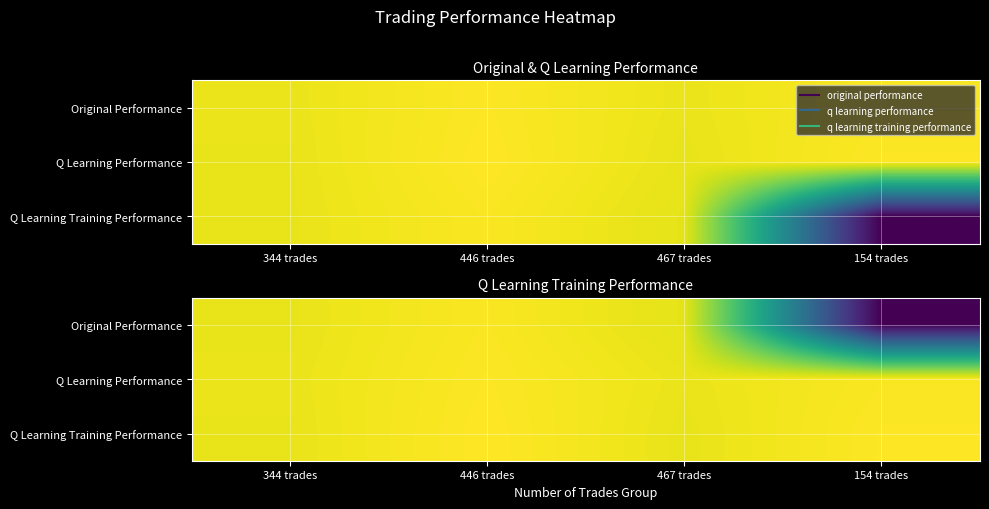

Which category has the lowest value across all series?

154 trades